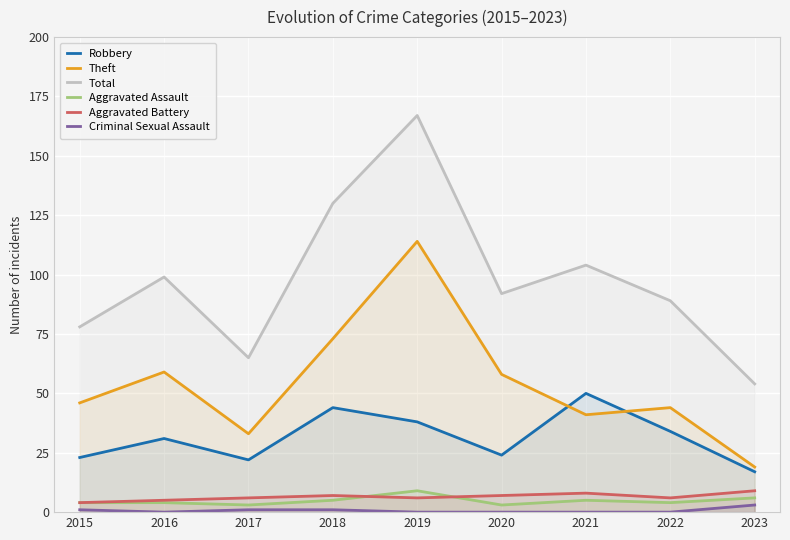

What is the sum of the Aggravated Battery values at 2016 and 2015?

9